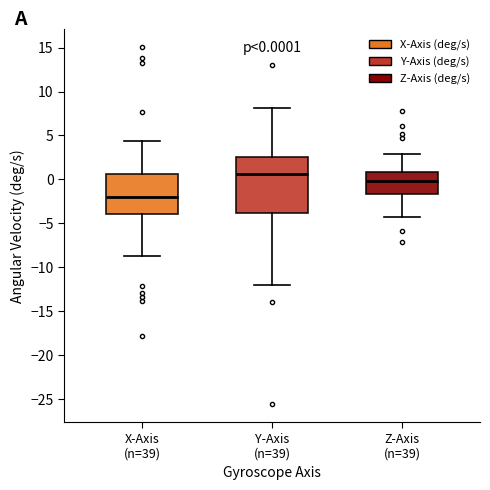

Which box is the tallest, from its lower edge to its upper edge?

Y-Axis (n=39)